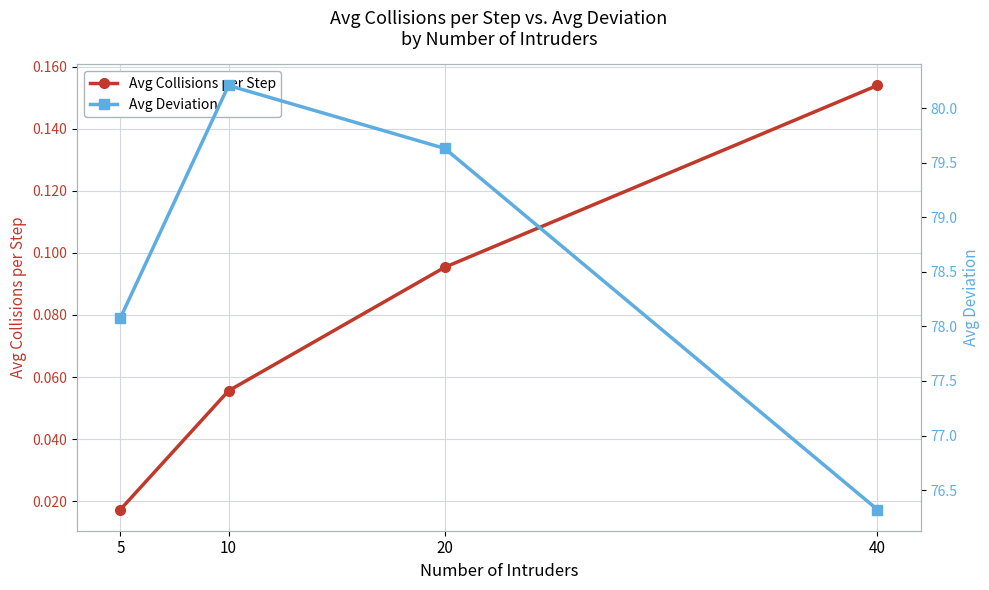

Is this an area chart (filled region under the line)?

No